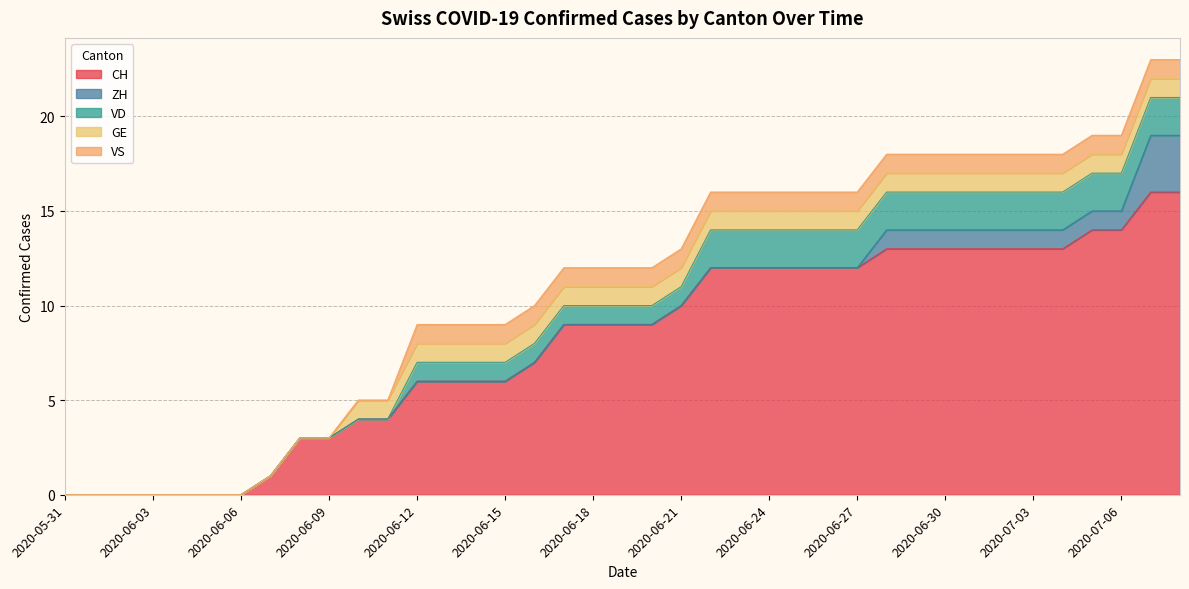

True or false: GE and VS cross at least once.

False